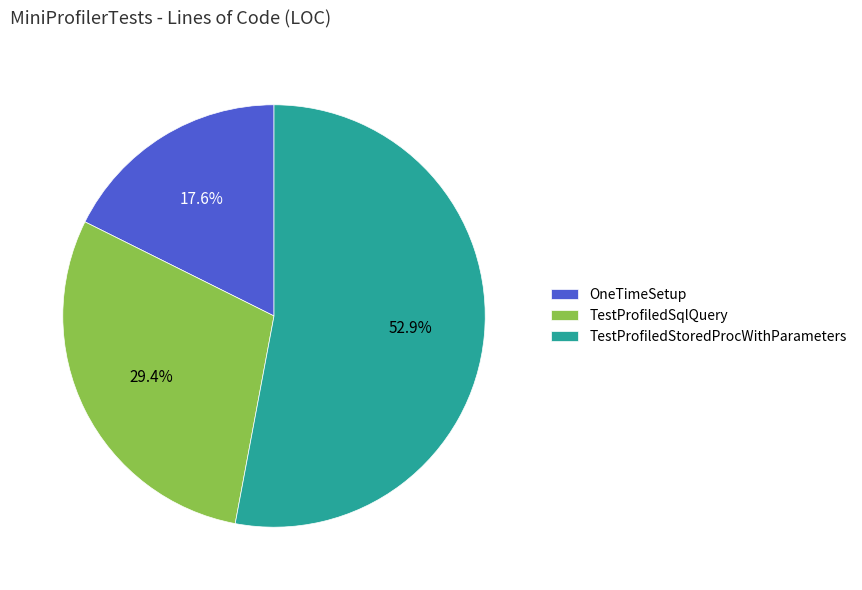

What percentage is the OneTimeSetup slice, to the nearest percent?

18%